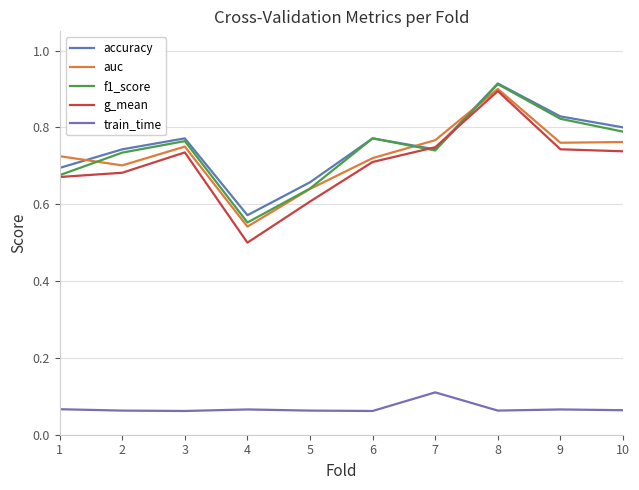

What is the value of the f1_score point at the 10th from the left?

0.8